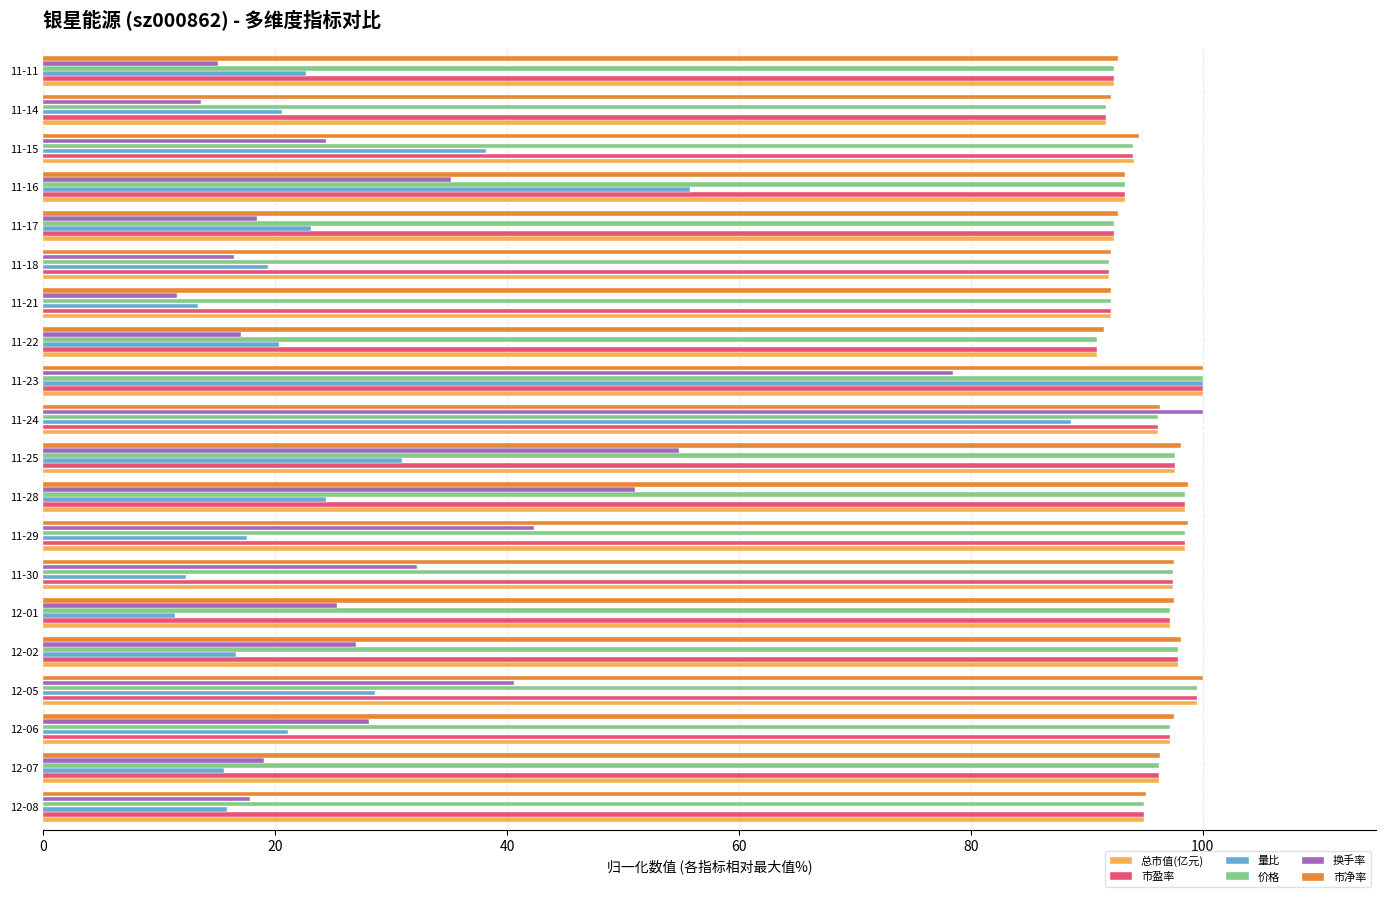

The 市净率 series shows 97.6 at 12-06. True or false?

True